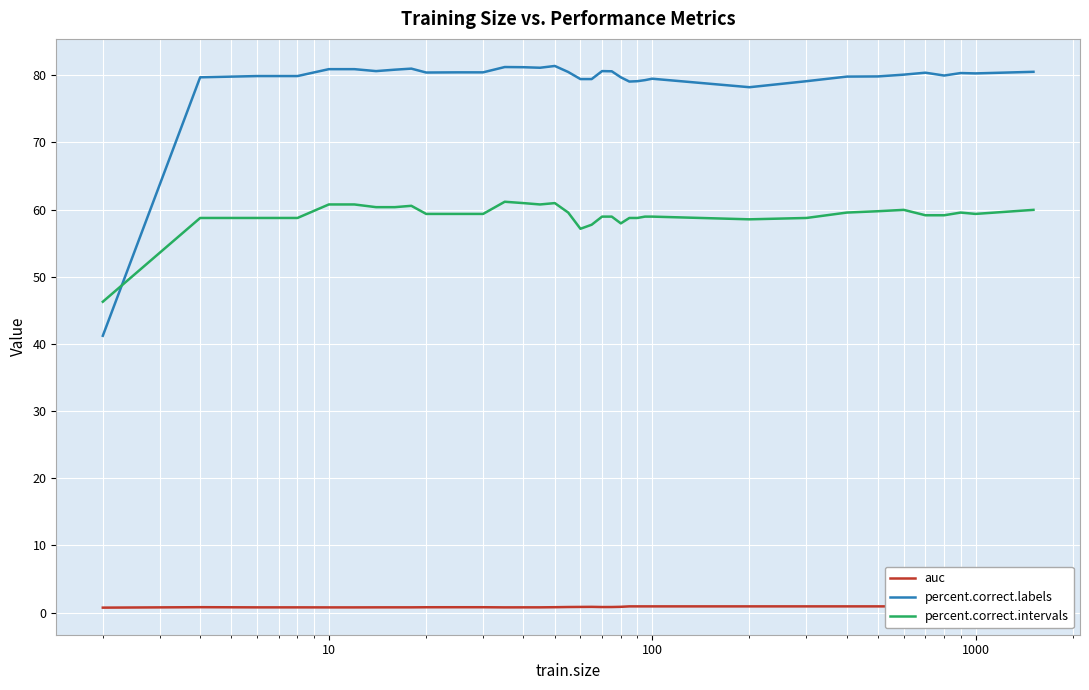

What is the lowest value of the percent.correct.intervals series?

46.3